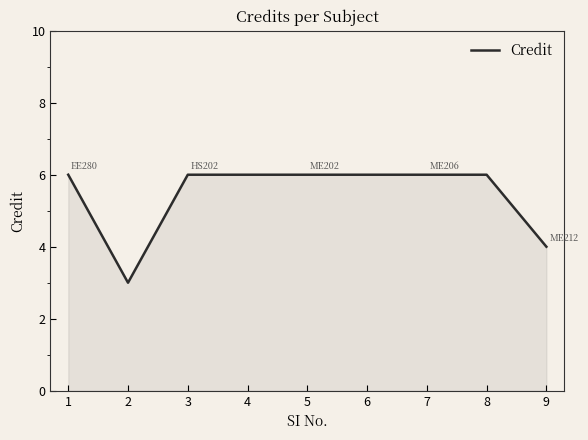

What is the greatest value displayed?

6